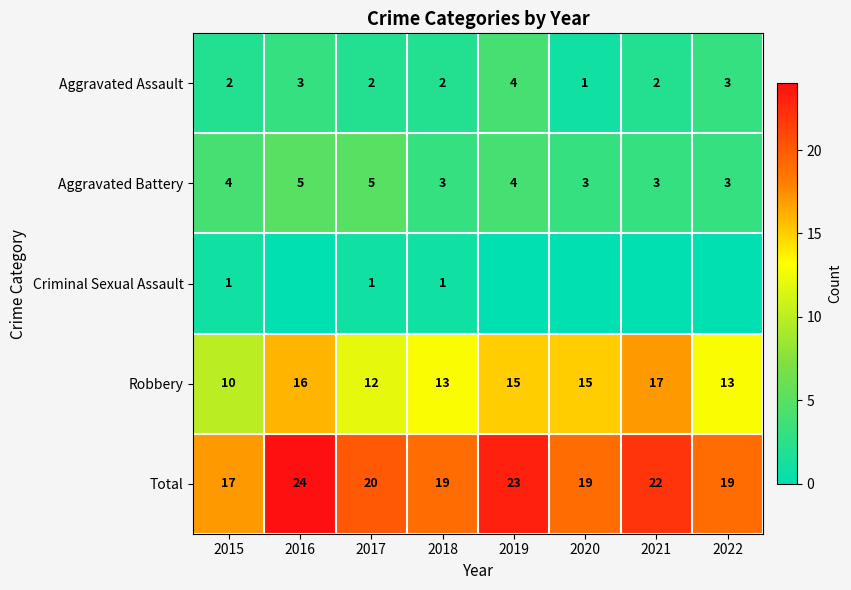

Rank the series at 2018 from highest to lowest value.

Total, Robbery, Aggravated Battery, Aggravated Assault, Criminal Sexual Assault